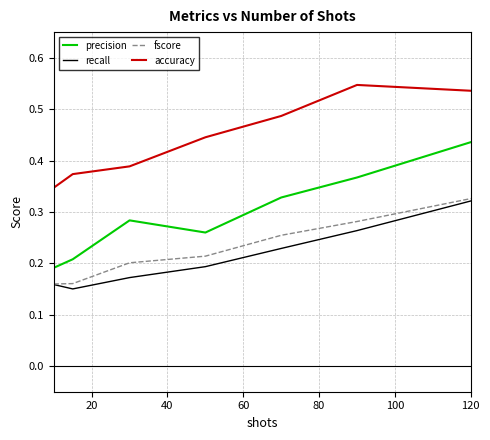

True or false: fscore and accuracy intersect in this chart.

False